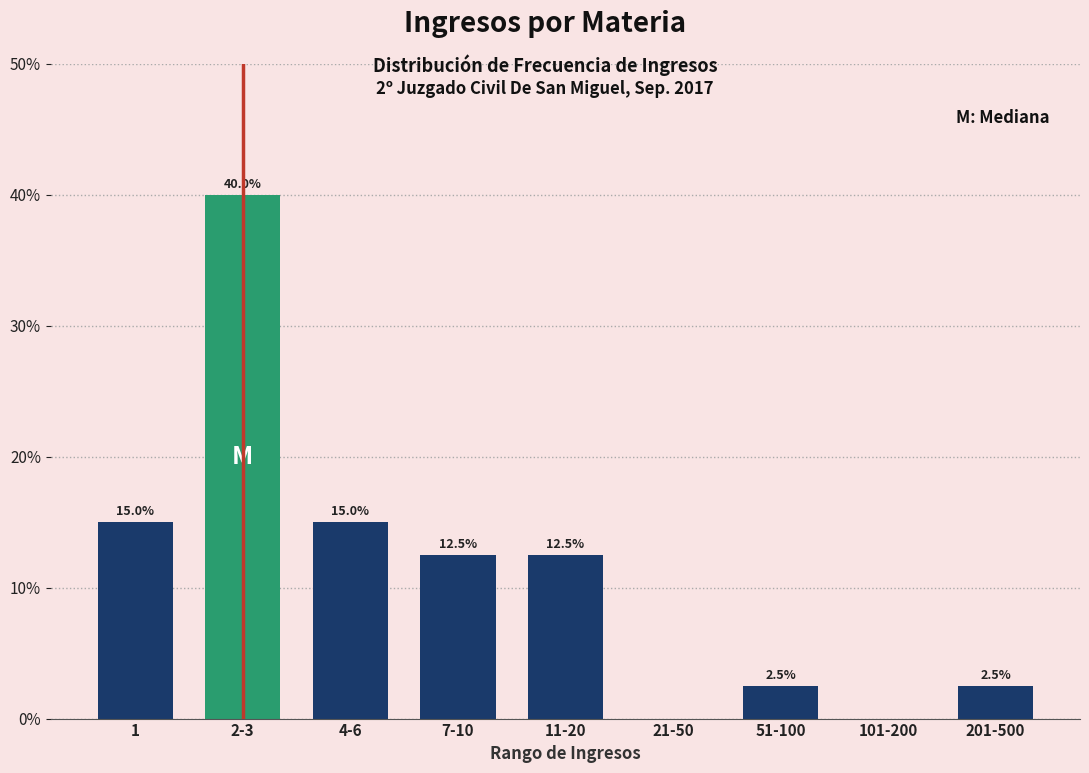

Reading left to right, what are all the values shown in this chart?

1=15.0	2-3=40.0	4-6=15.0	7-10=12.5	11-20=12.5	21-50=0.0	51-100=2.5	101-200=0.0	201-500=2.5